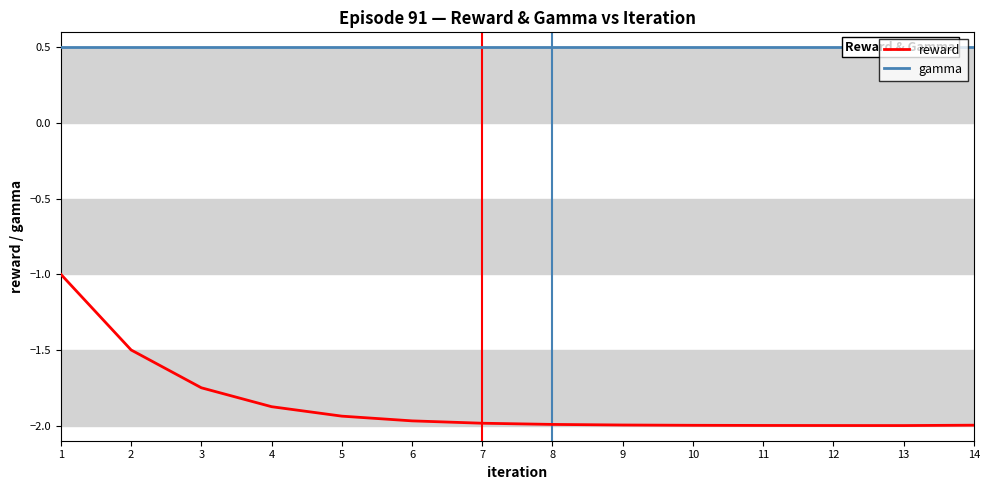

Reading left to right, what are all the values shown in this chart?

reward: 1=-1.0	2=-1.5	3=-1.8	4=-1.9	5=-1.9	6=-2.0	7=-2.0	8=-2.0	9=-2.0	10=-2.0	11=-2.0	12=-2.0	13=-2.0	14=-2.0
gamma: 1=0.5	2=0.5	3=0.5	4=0.5	5=0.5	6=0.5	7=0.5	8=0.5	9=0.5	10=0.5	11=0.5	12=0.5	13=0.5	14=0.5